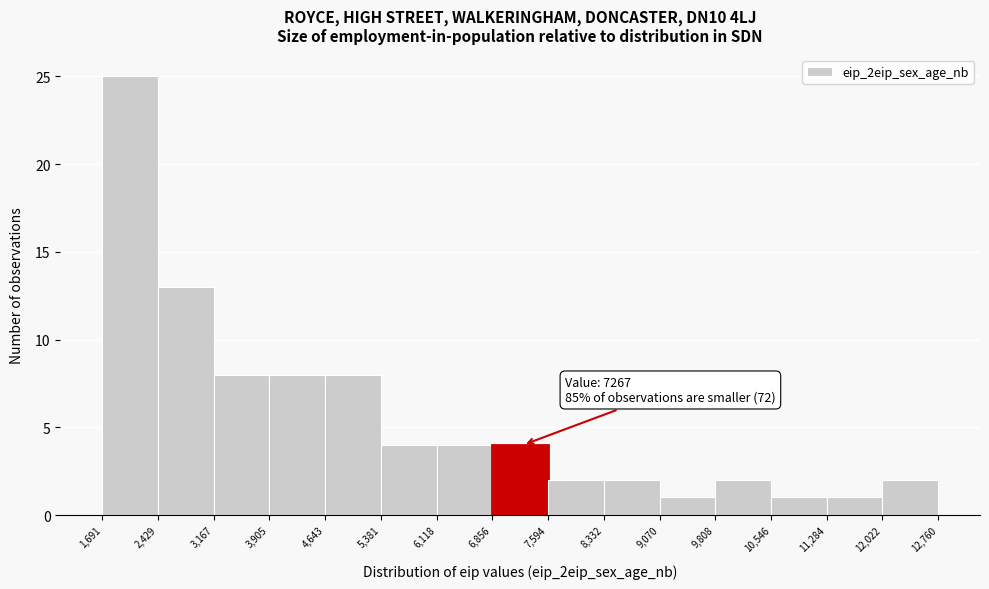

Over which range of the x-axis is the bar tallest?

1,691 to 2,429